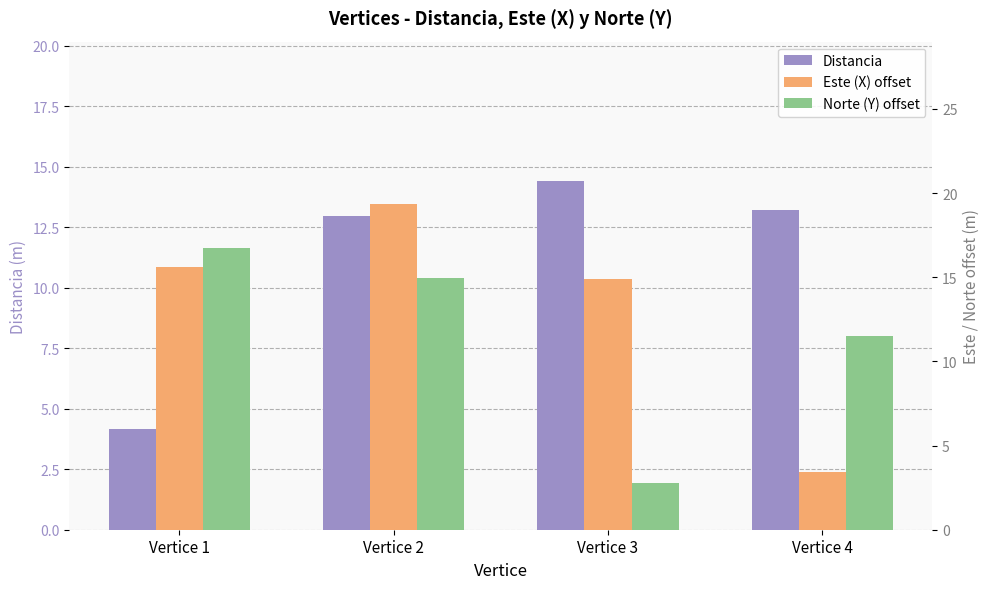

What is the greatest value displayed?

19.3